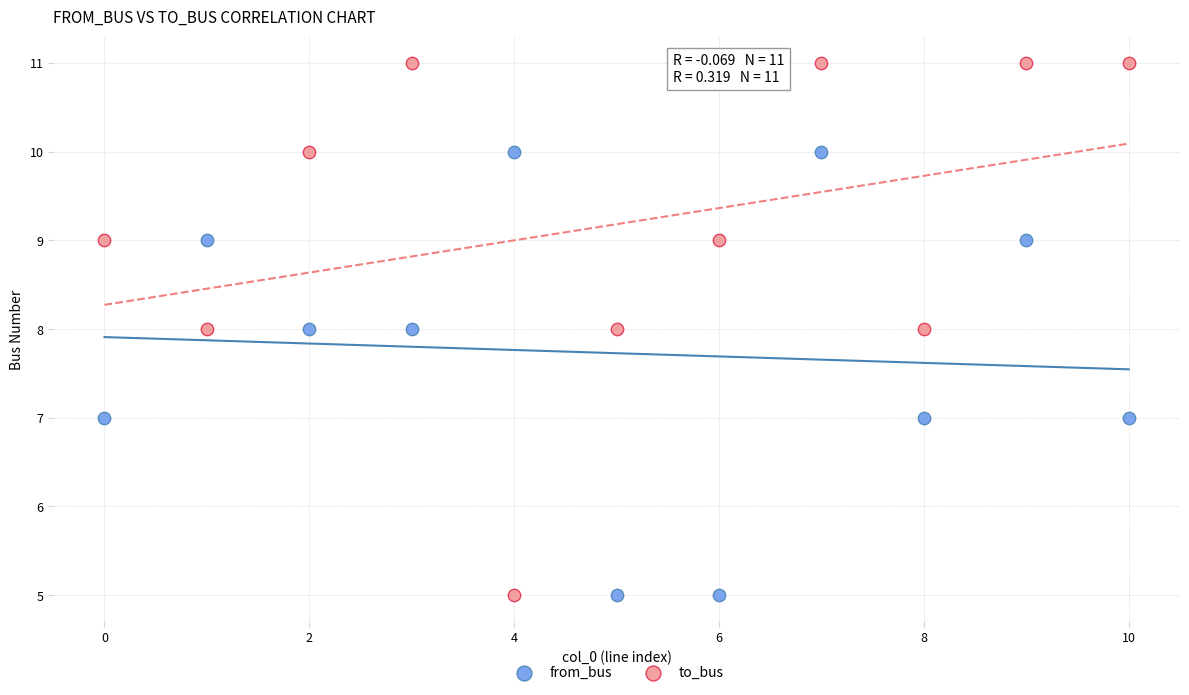

Which series has the widest spread of Y values?

to_bus